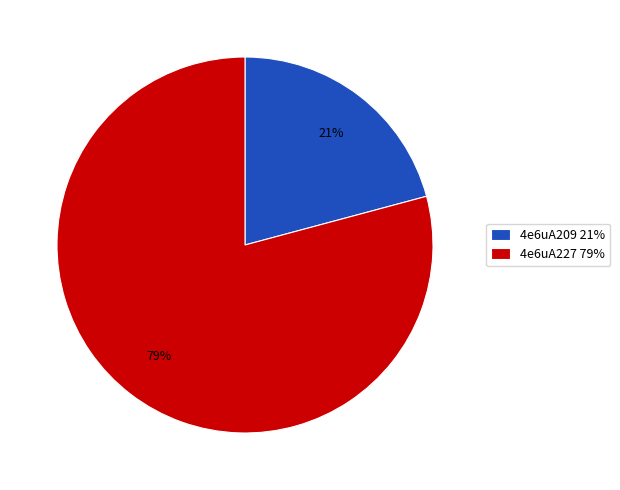

To the nearest percent, what is the difference between the largest and smallest slice percentages?

58%